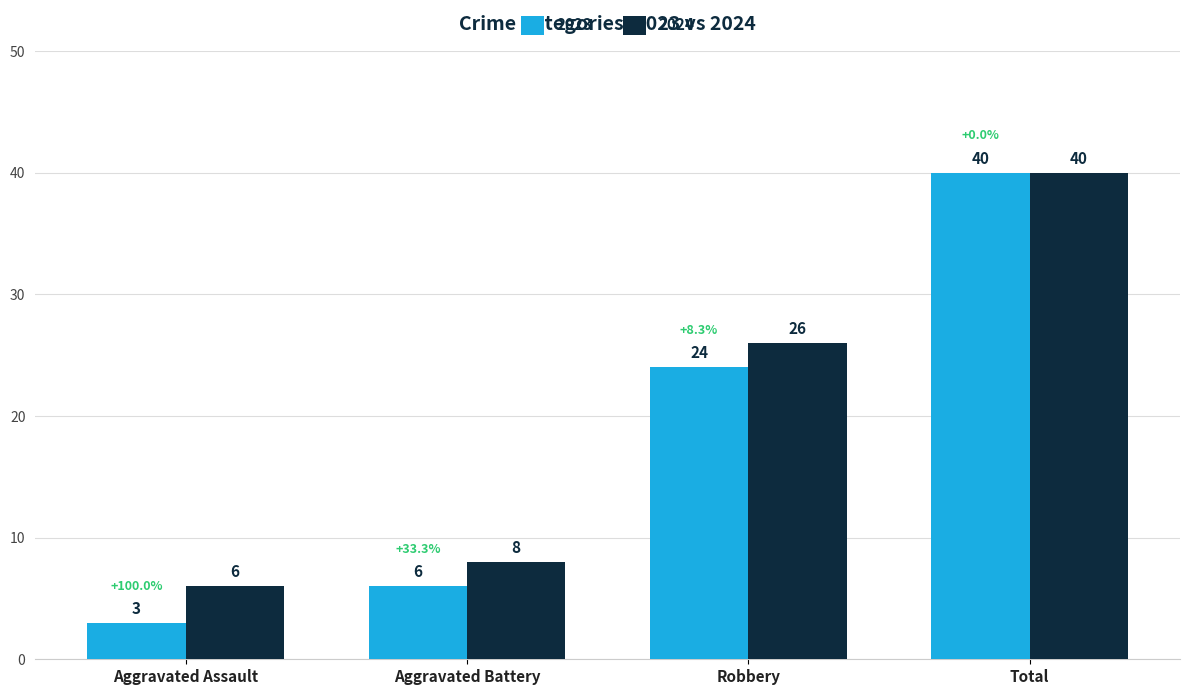

Rank the series at Aggravated Assault from highest to lowest value.

2024, 2023